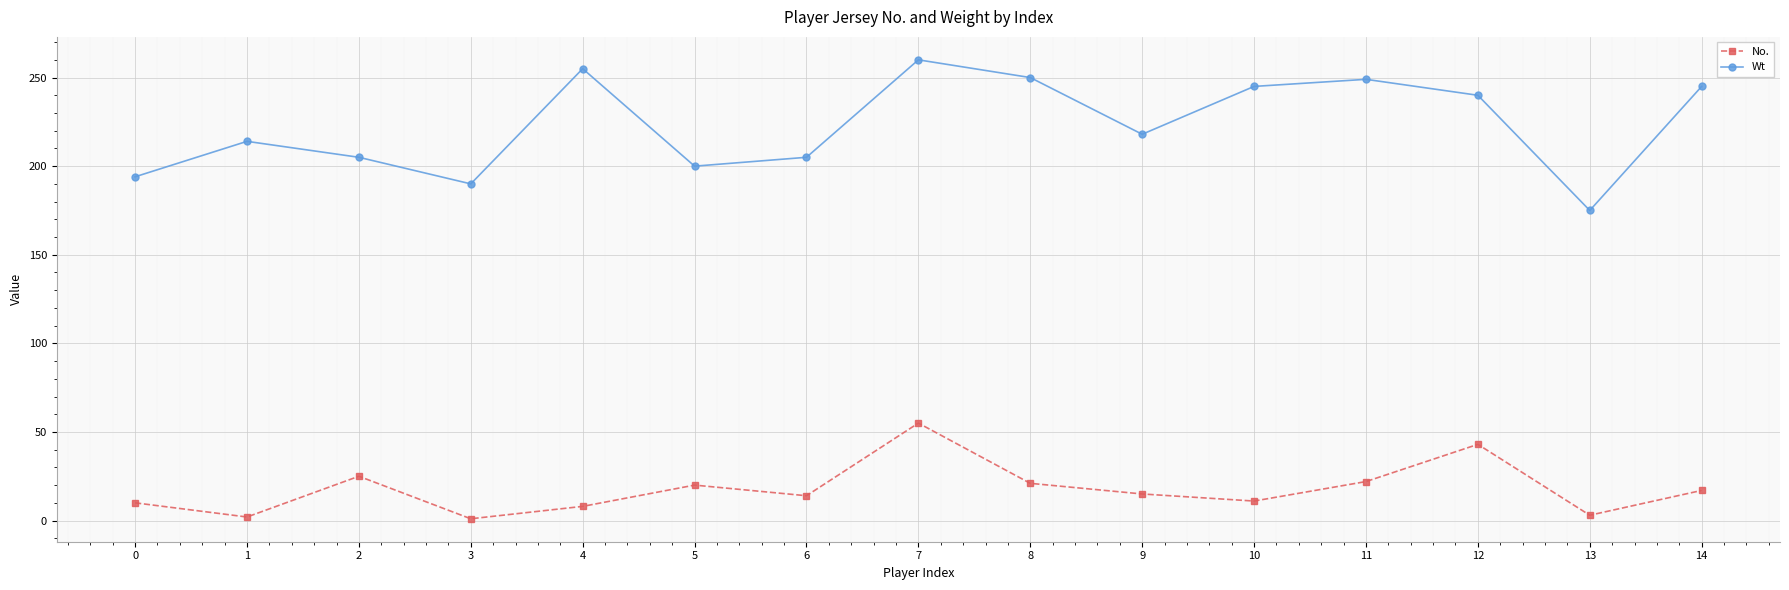

The value of Wt at 3 is 190. True or false?

True